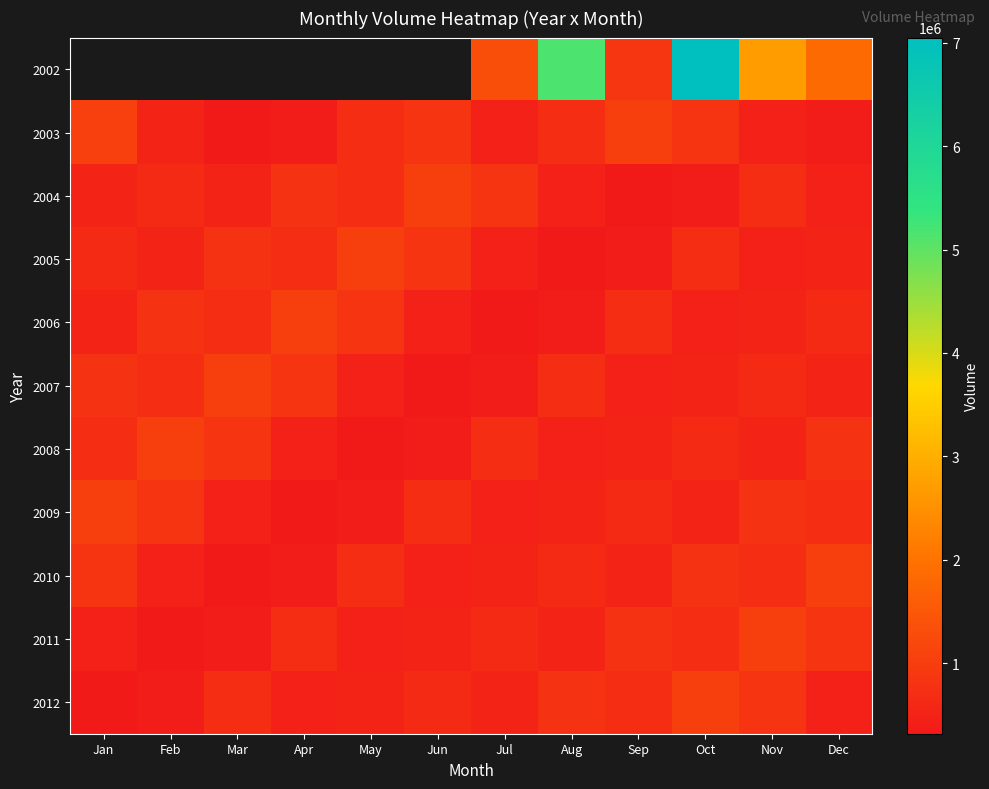

Is it true that 2006 equals 803520.0 at Feb?

True